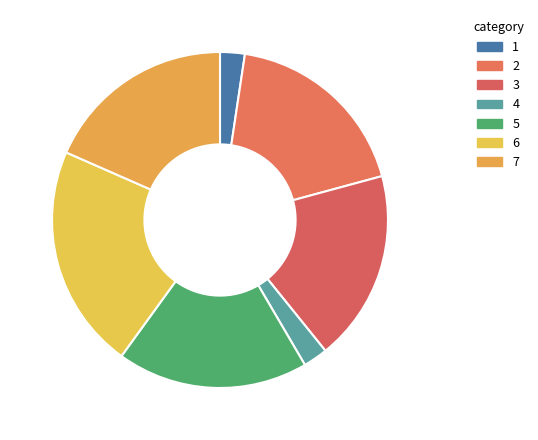

Which slice is the largest?

6